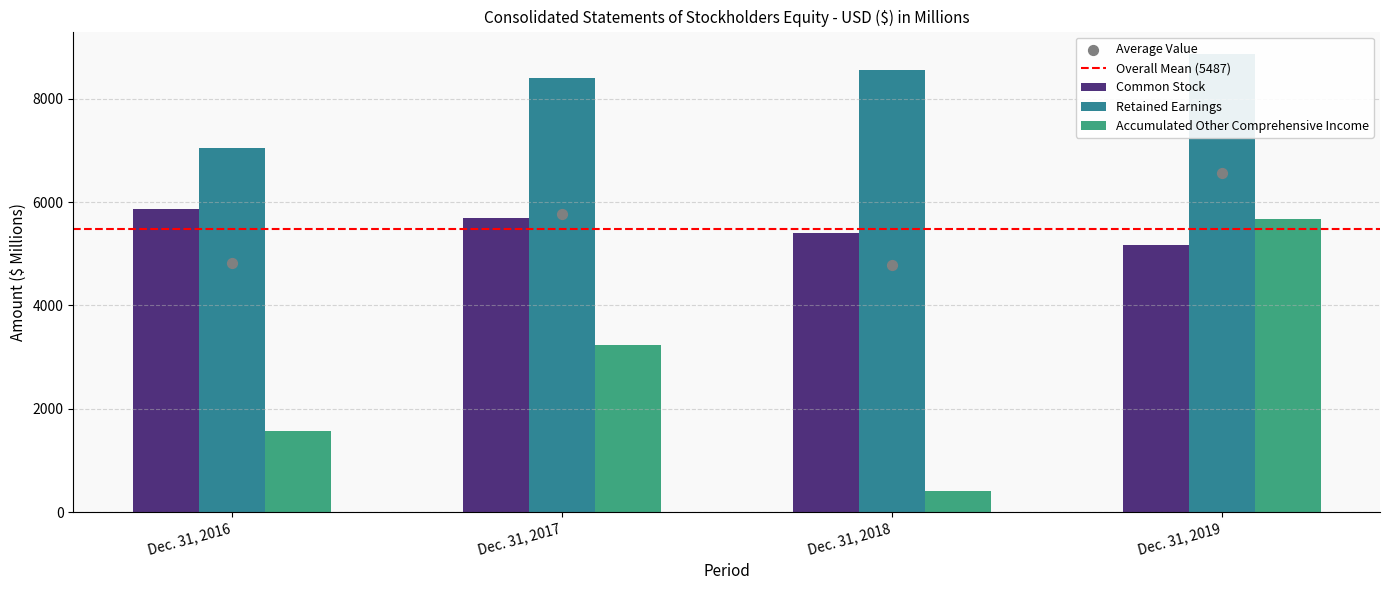

At how many categories does at least one series exceed 694?

4